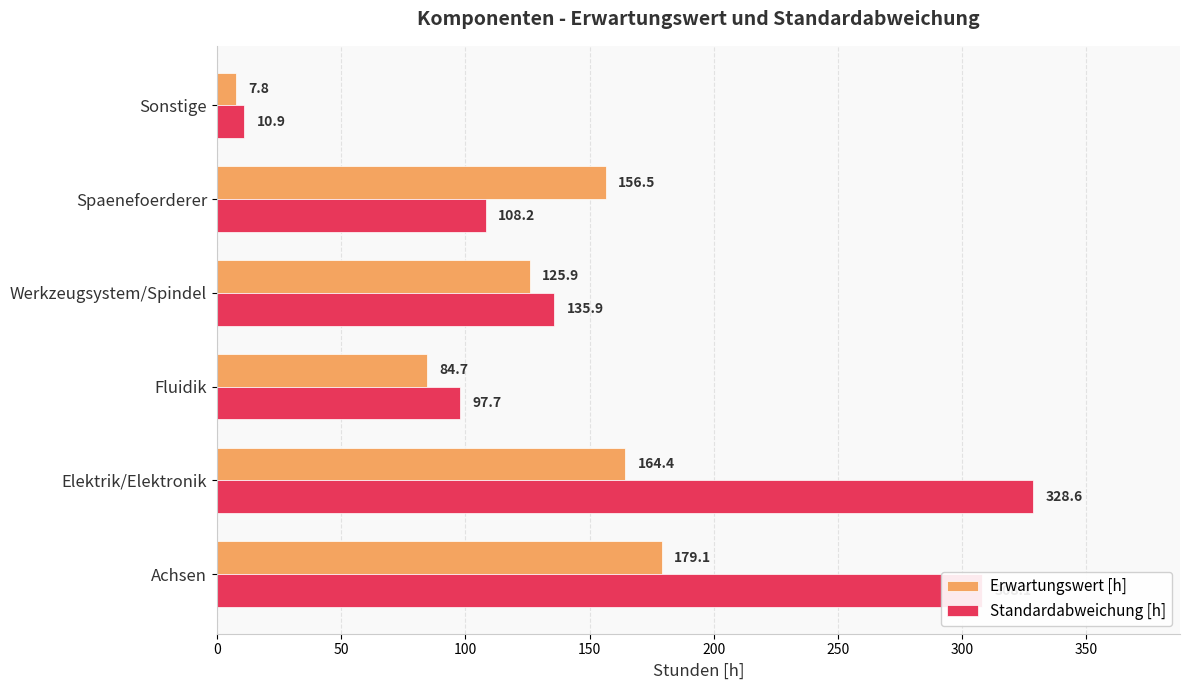

What is the sum of the Erwartungswert [h] values at Fluidik and Achsen?

263.8